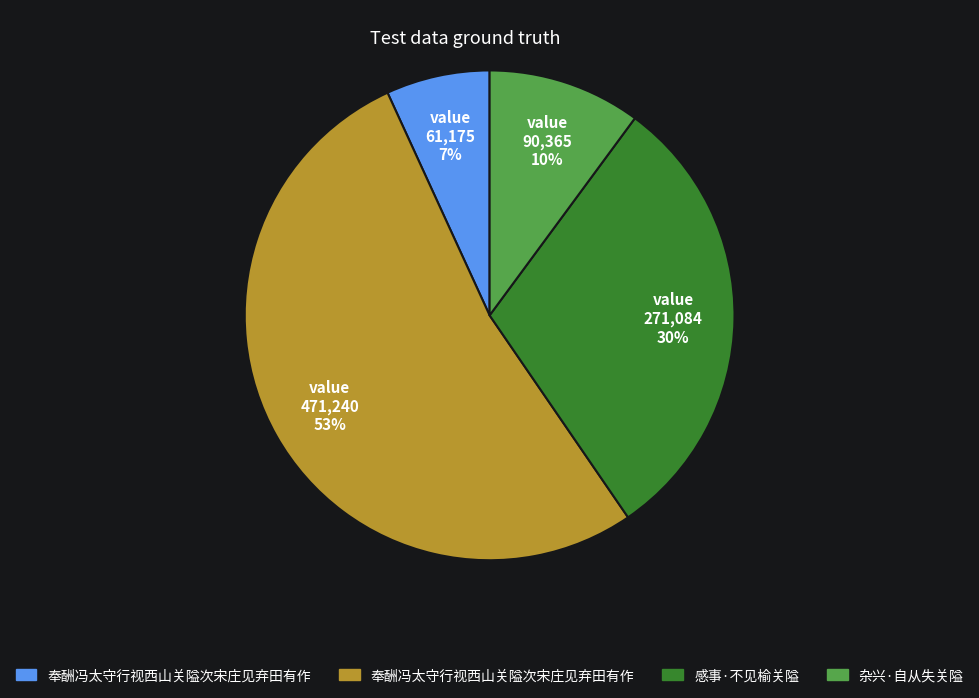

To the nearest percent, what is the difference between the largest and smallest slice percentages?

46%